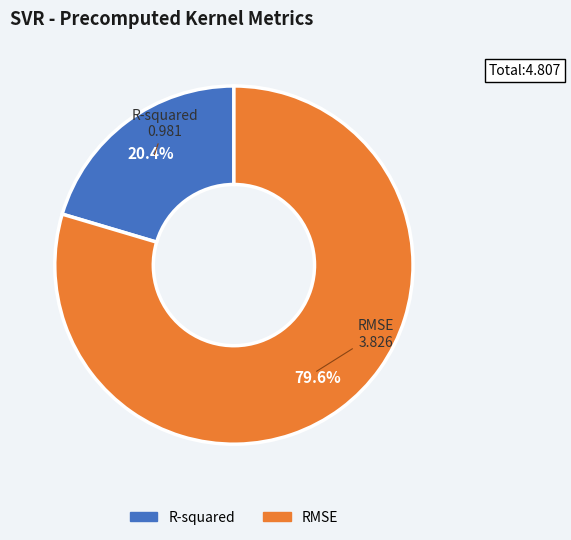

Does any single category account for the majority?

Yes